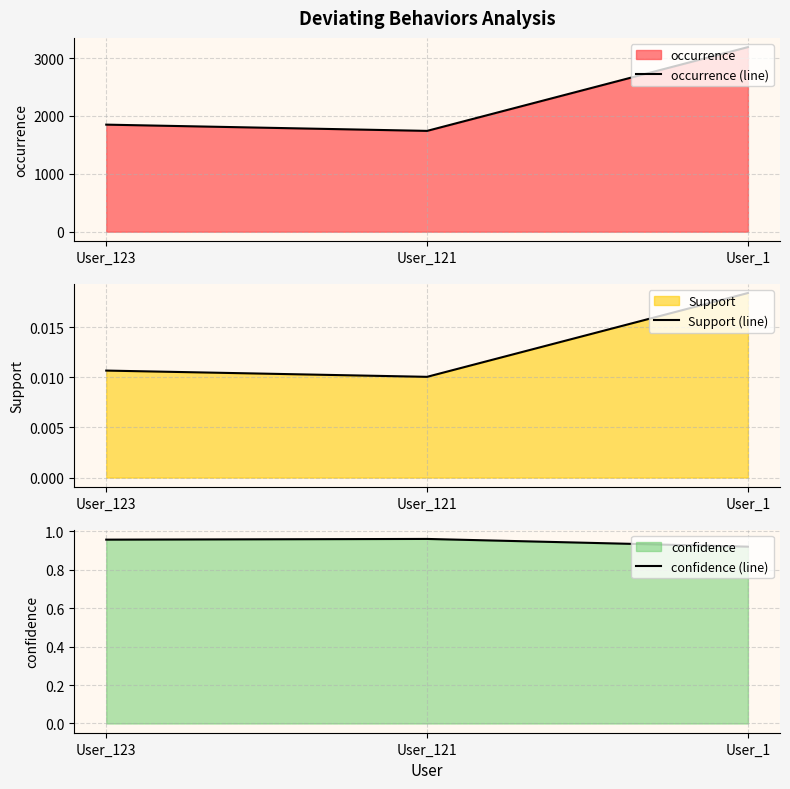

Which series has the largest range (max minus min)?

occurrence (line)